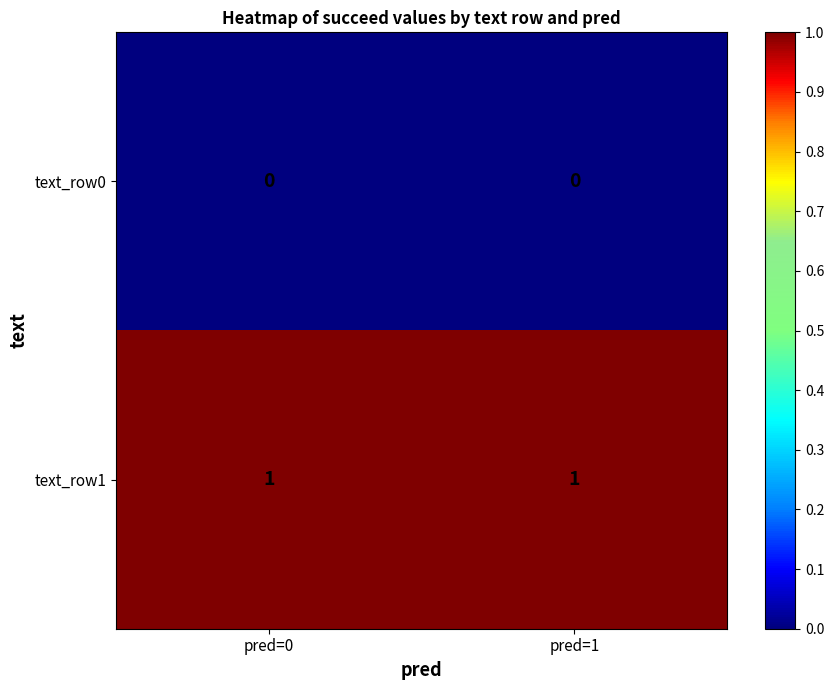

True or false: text_row0 has a value of 0 at pred=0.

True